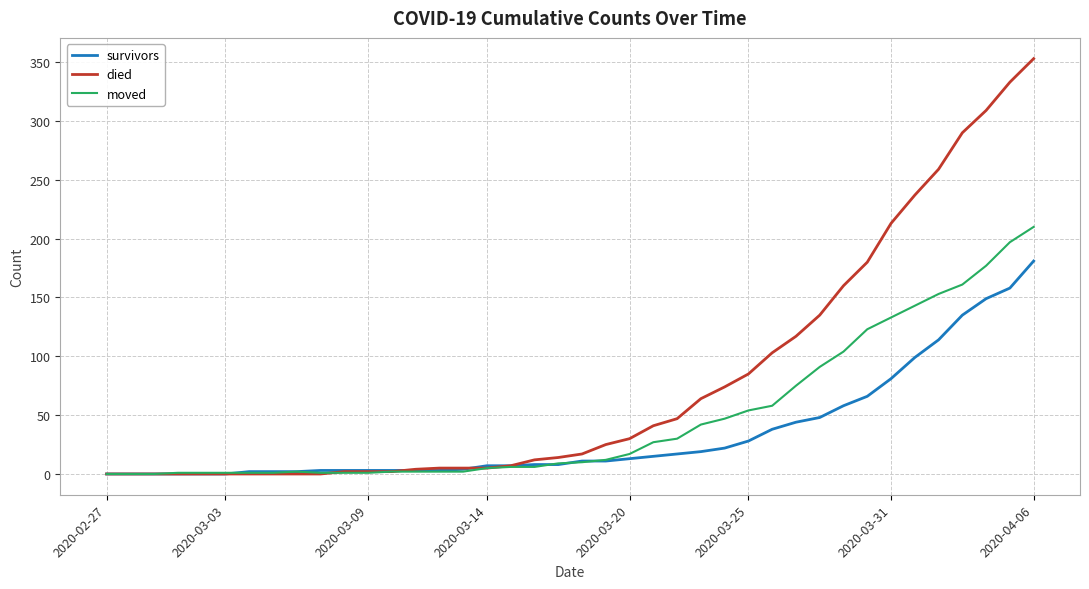

What is the greatest value displayed?

353